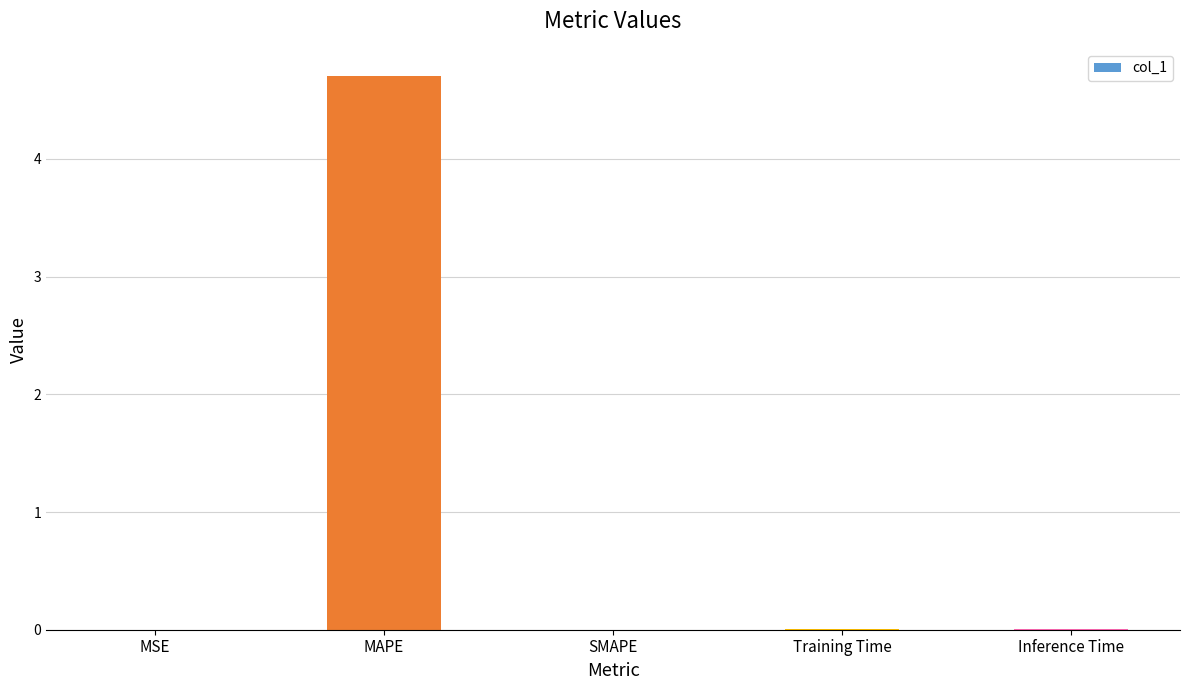

Which label corresponds to the largest value in the chart?

MAPE